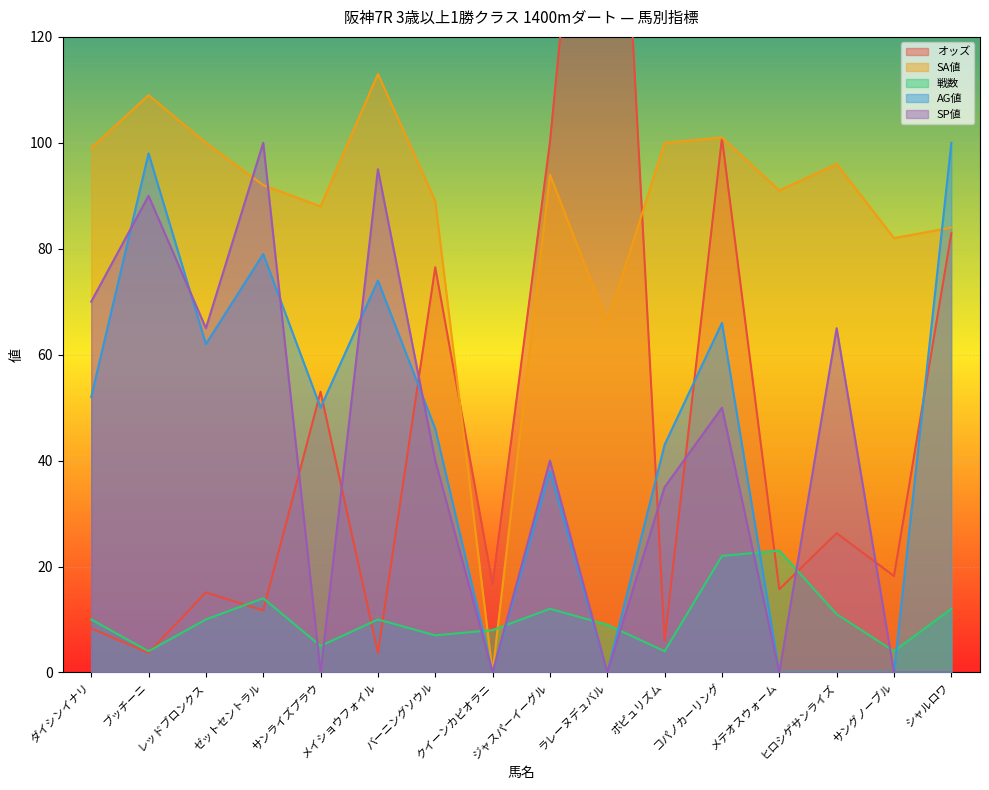

What is the label of the 2nd point from the left?

ブッチーニ